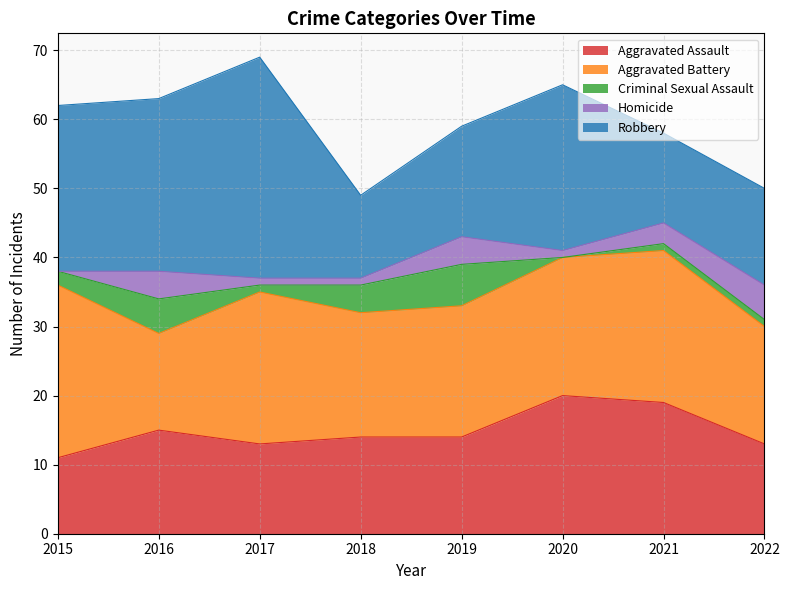

Is it true that Aggravated Battery equals 25 at 2015?

True